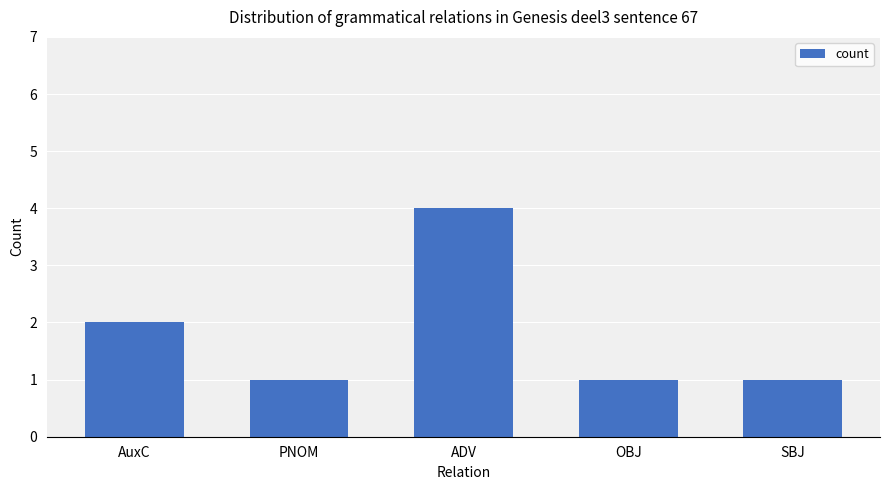

How many data points does each series have?

5